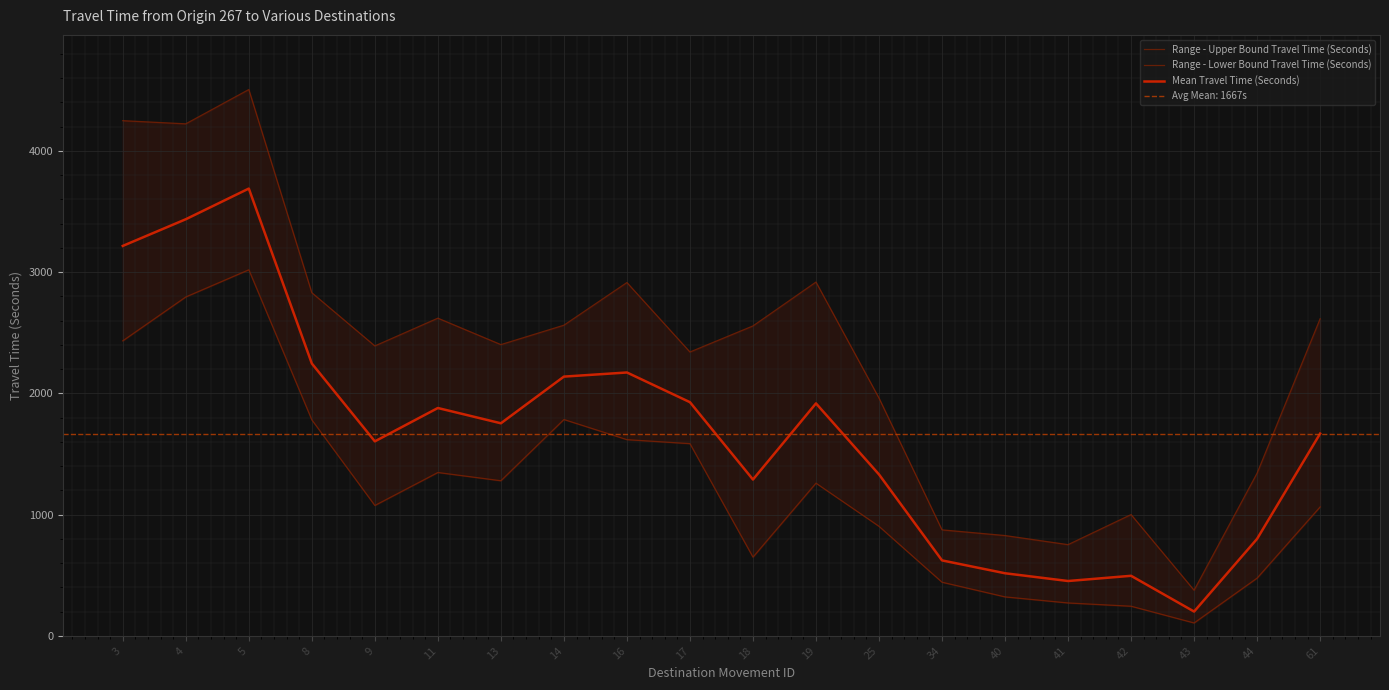

Which label corresponds to the smallest value in the chart?

43